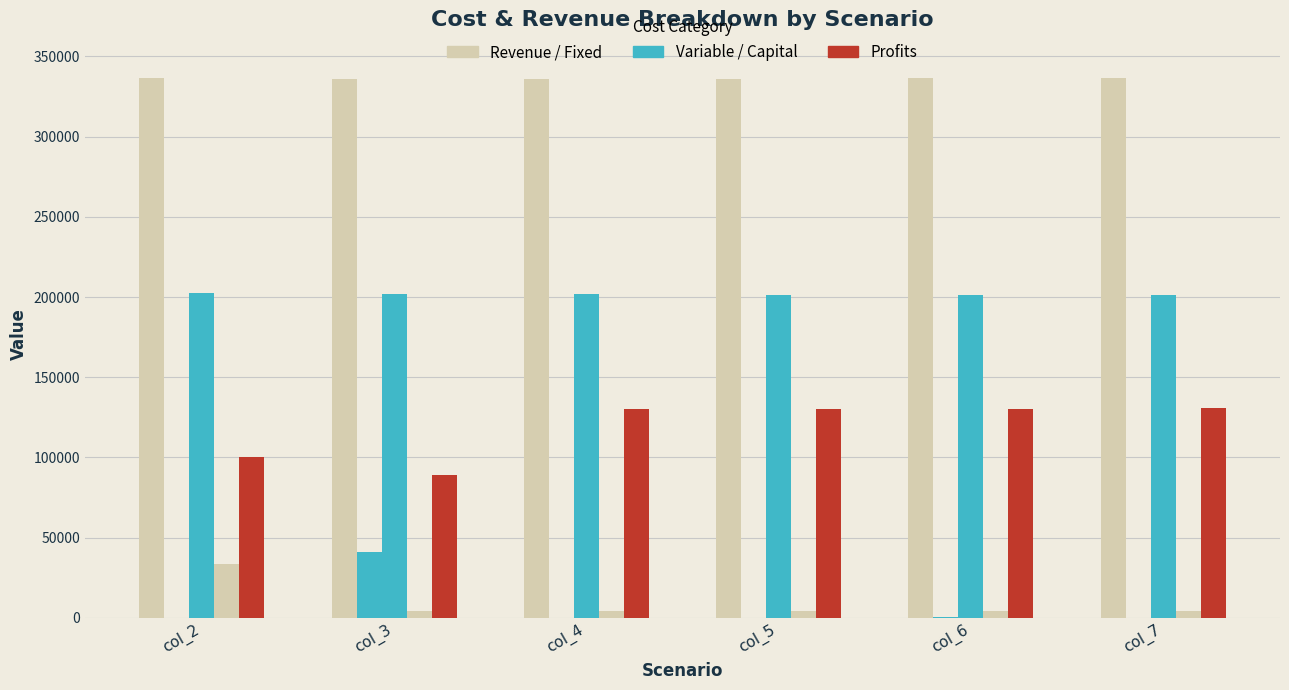

Does the chart contain stacked bars?

No